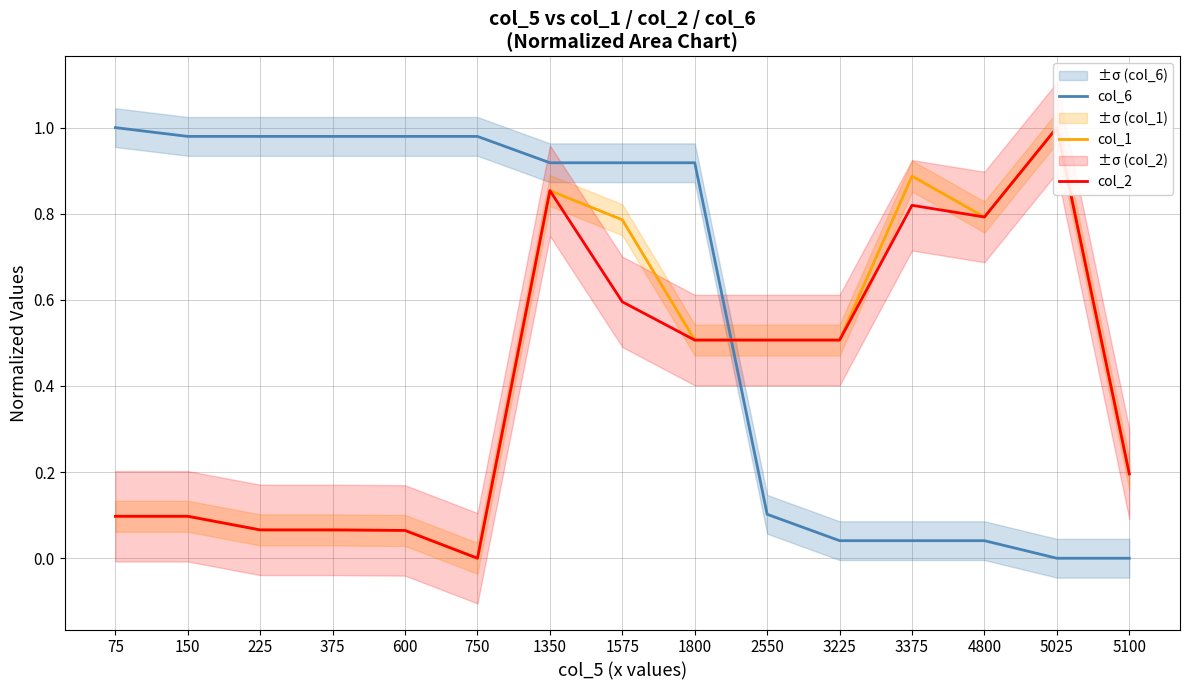

Which category has the highest value in the col_1 series?

5025